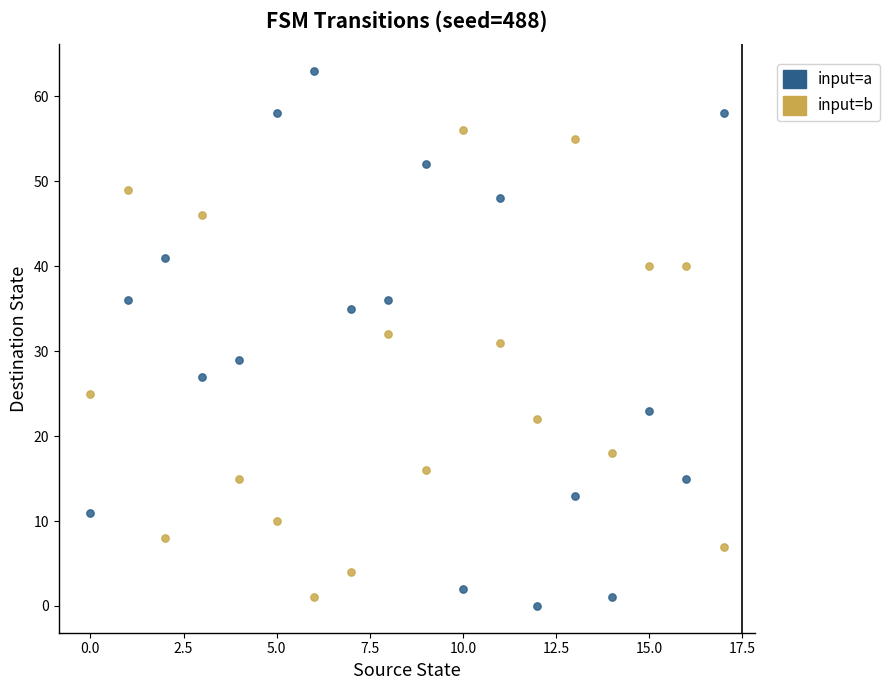

Across all data points, what is the range of Y values (max minus min)?

63